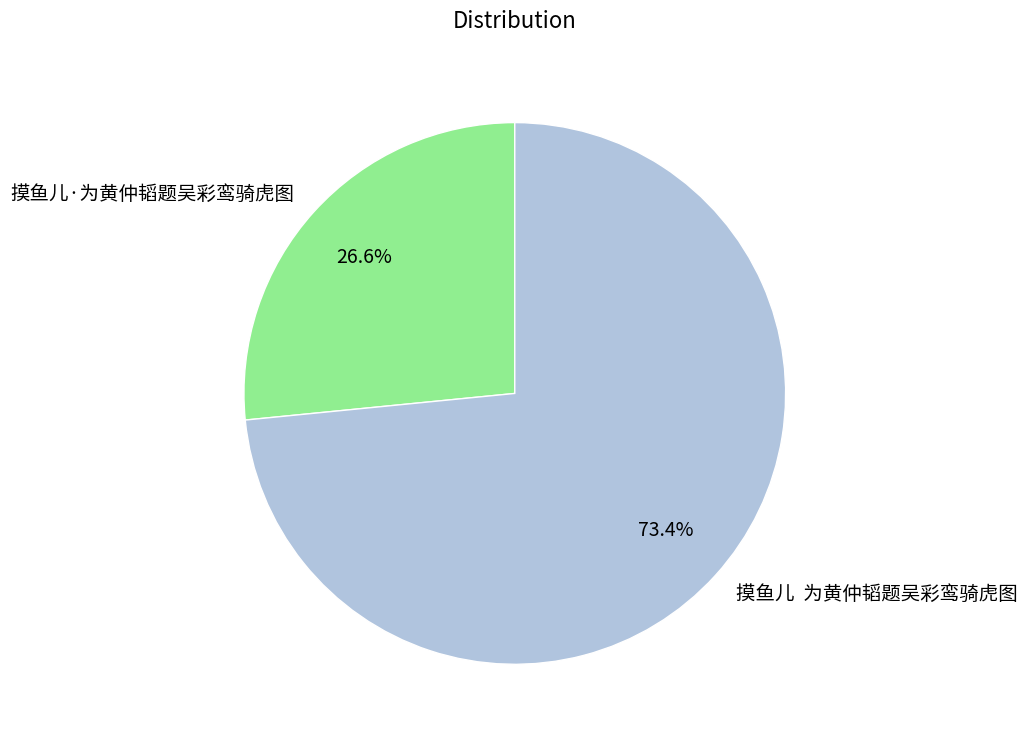

Approximately how many times larger is the value at 摸鱼儿·为黄仲韬题吴彩鸾骑虎图 compared to 摸鱼儿 为黄仲韬题吴彩鸾骑虎图?

0.4